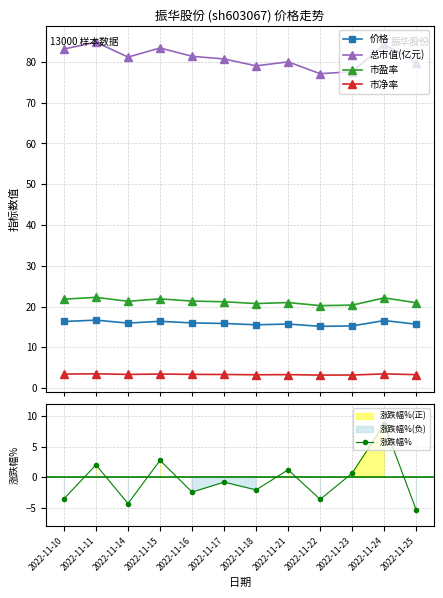

Which series has the widest spread of values?

涨跌幅%